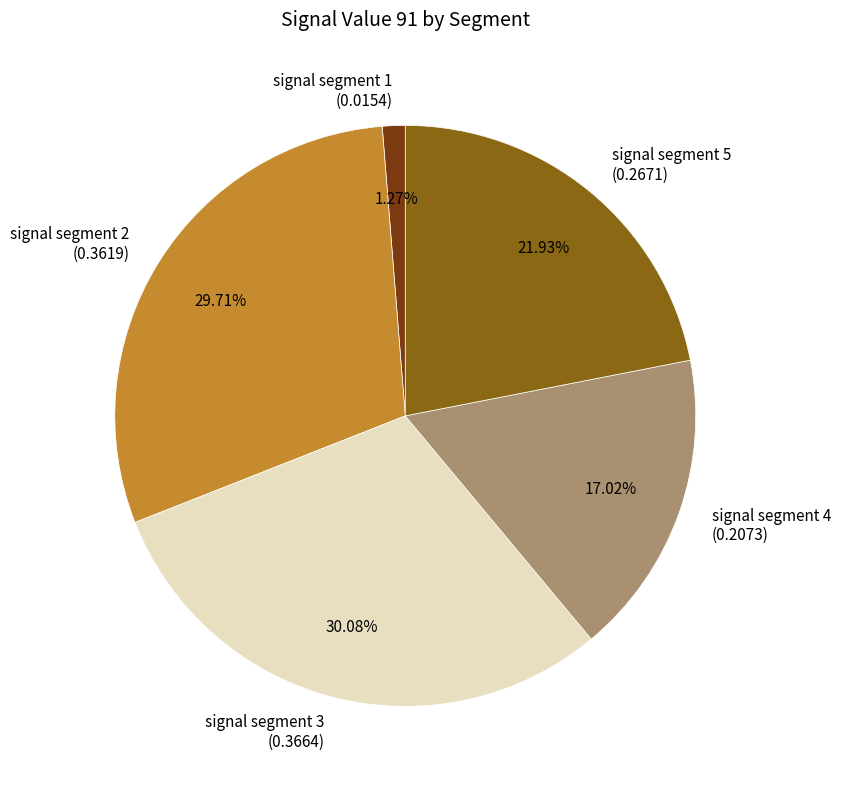

To the nearest percent, what is the average slice percentage?

20%